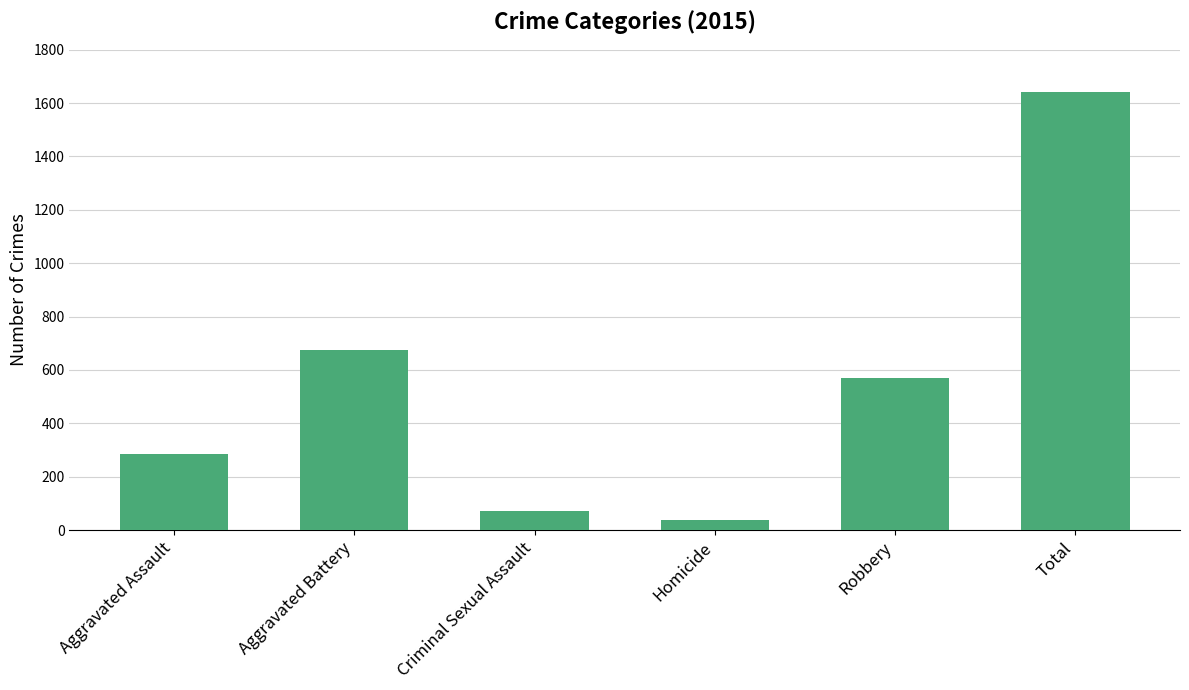

What is the maximum value shown in the chart?

1642